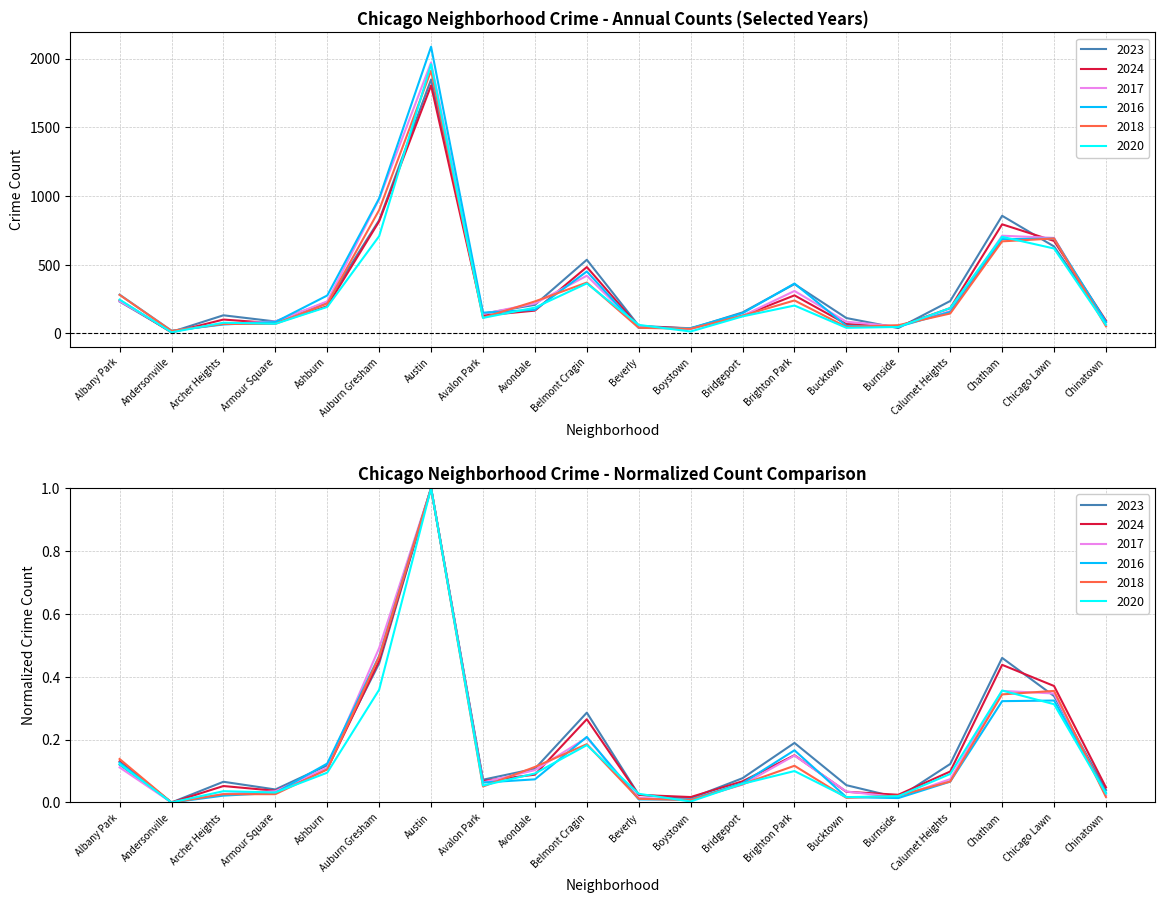

What is the average value of the 2018 series?

315